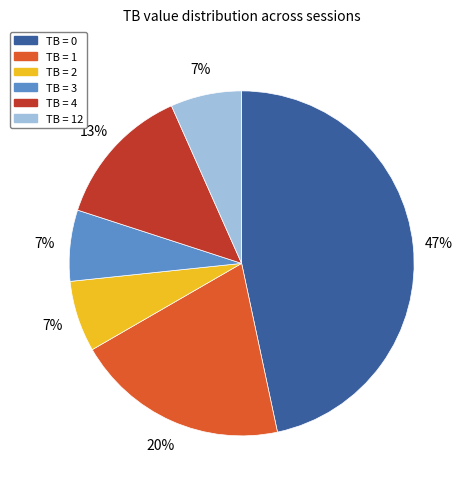

To the nearest percent, what is the average slice percentage?

17%